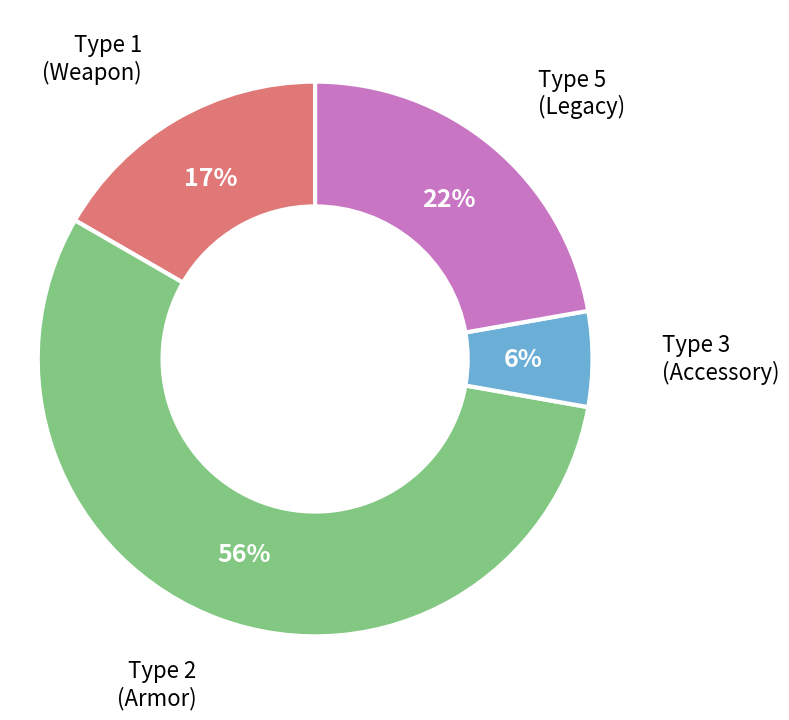

To the nearest percent, what is the average slice percentage?

25%